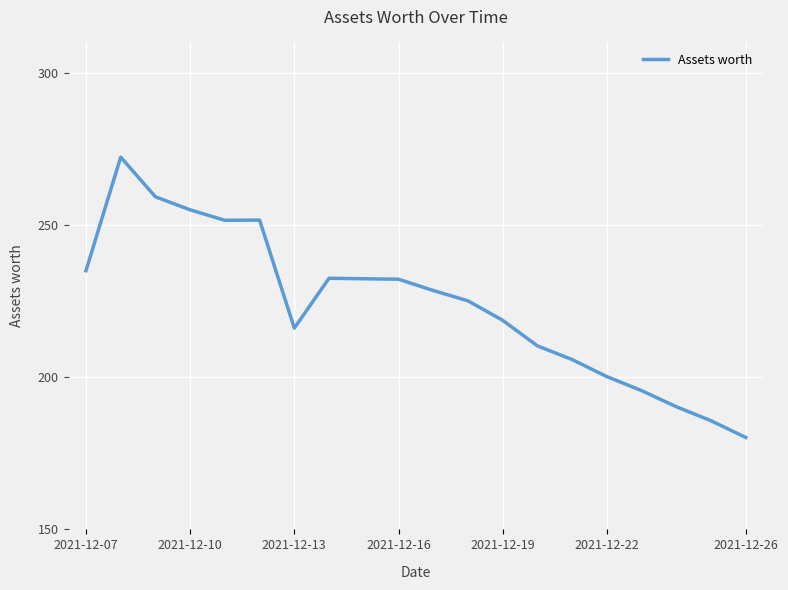

What is the difference between the maximum and minimum values?

92.1